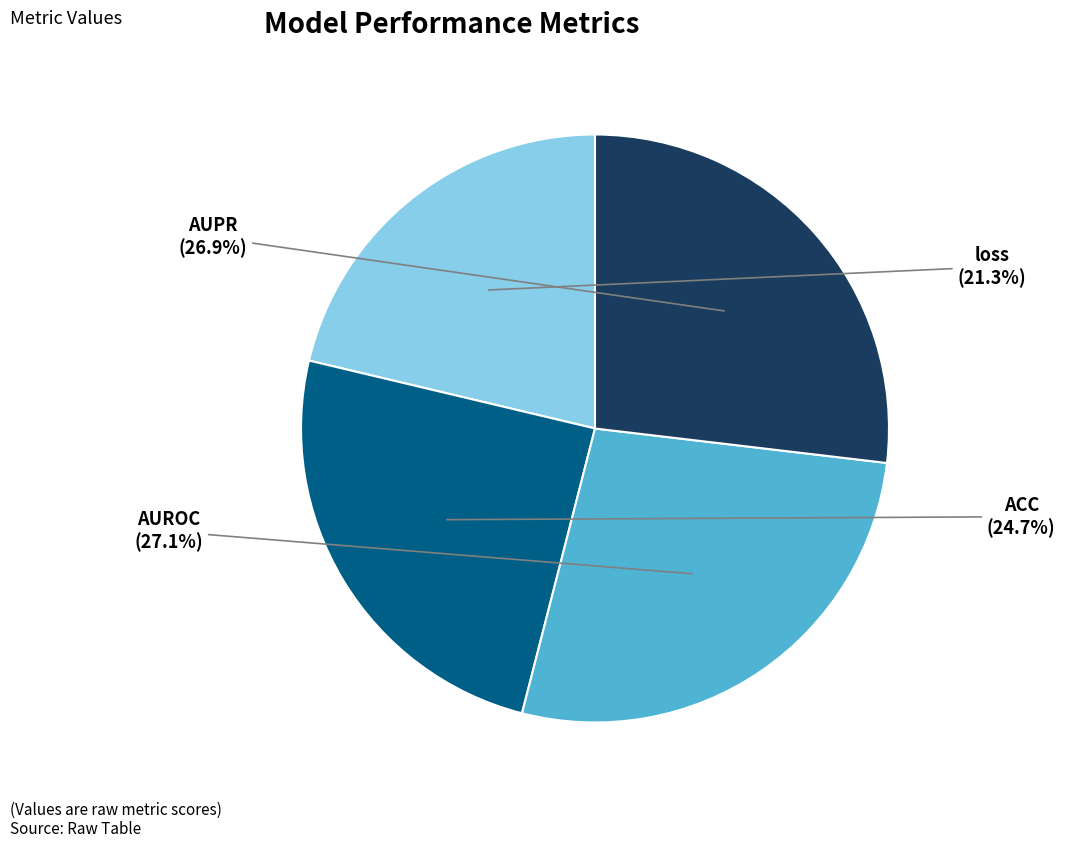

To the nearest percent, what percentage of the pie is AUPR?

27%